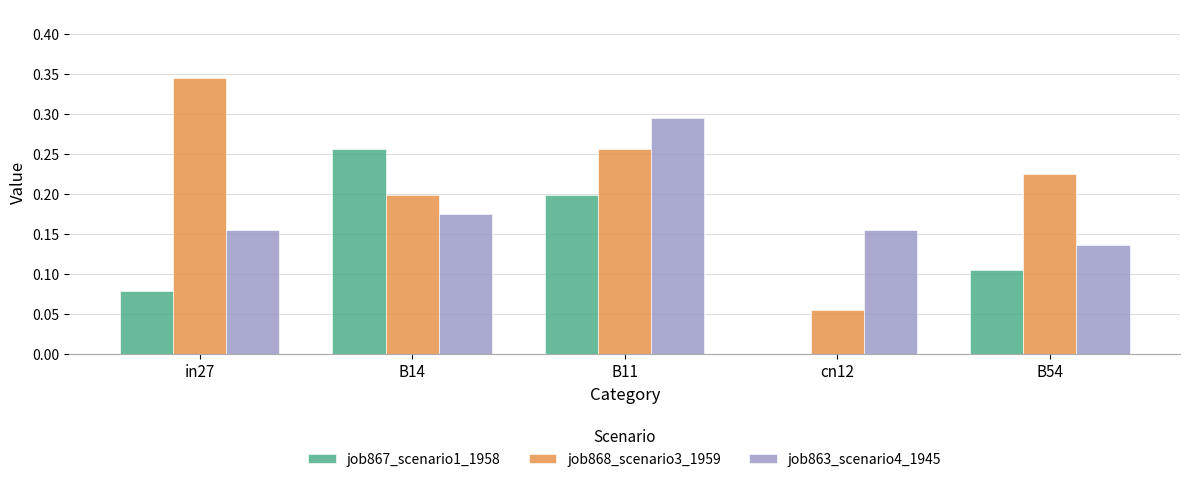

The job863_scenario4_1945 series shows 0.2 at B14. True or false?

True